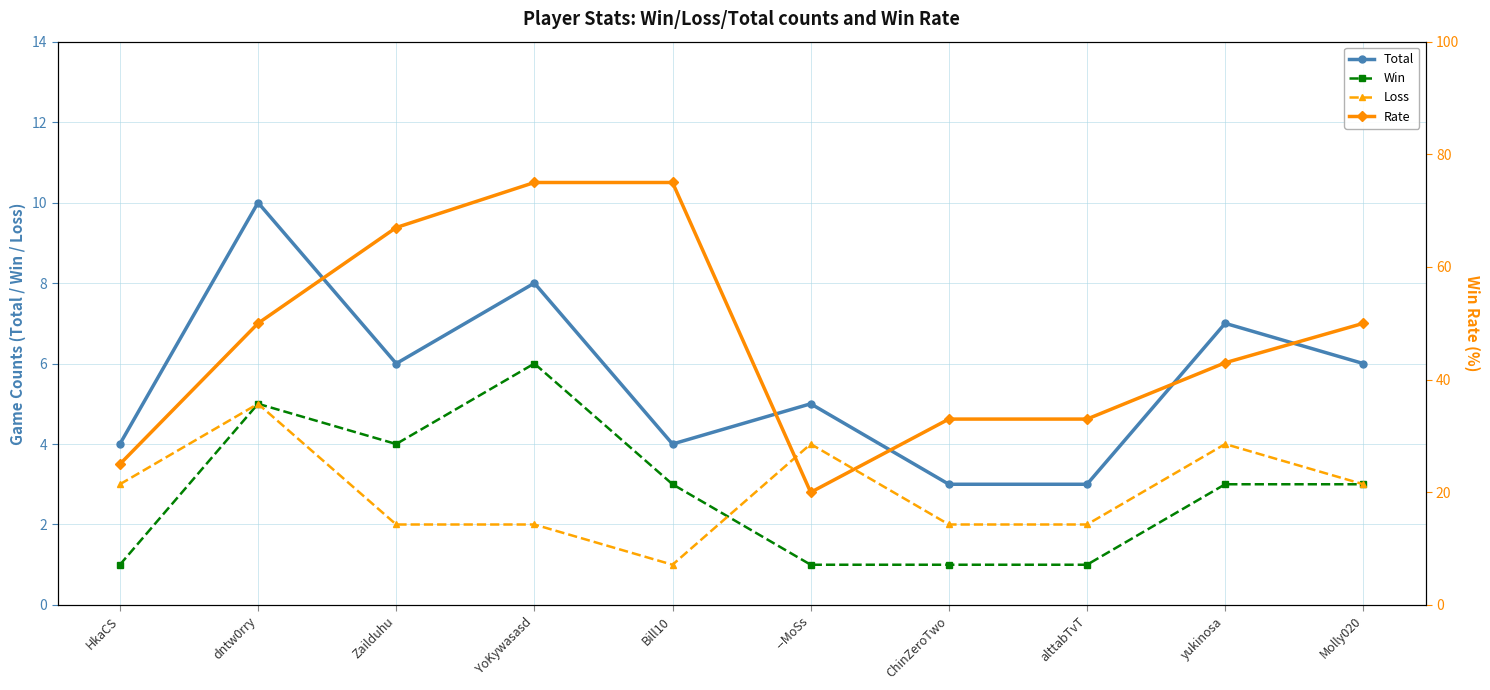

Which series has the widest spread of values?

Rate